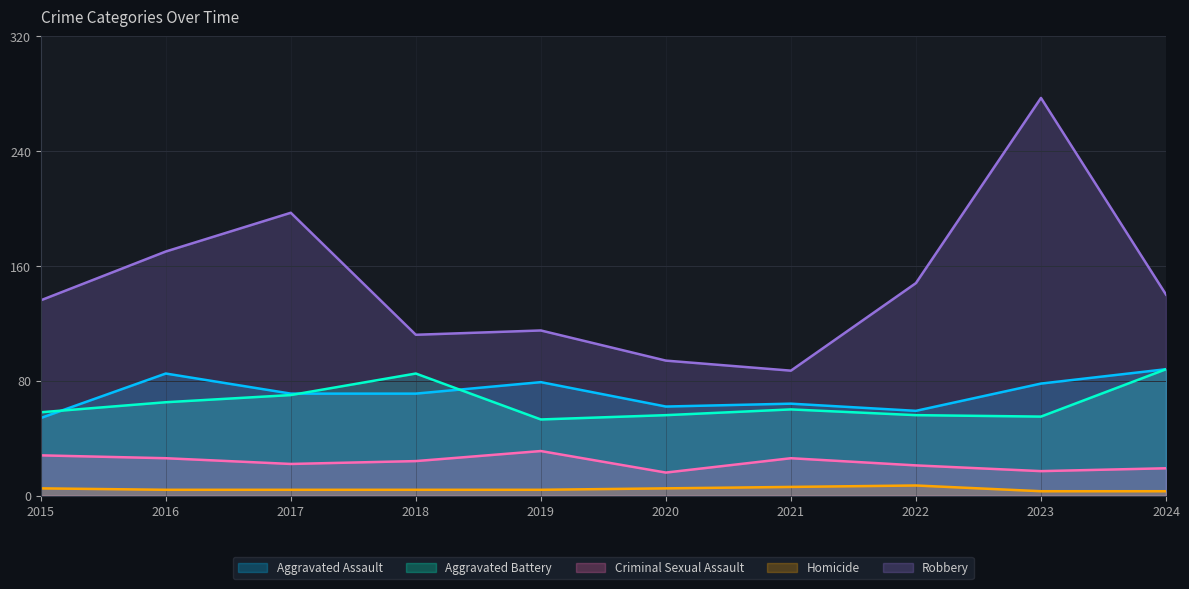

At which category is the sum across all series the highest?

2023